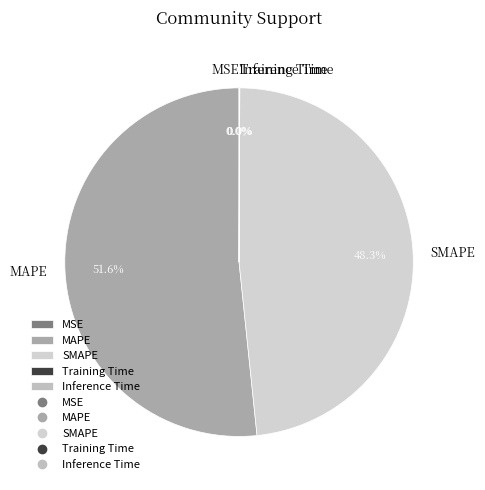

Which slice is the largest?

MAPE